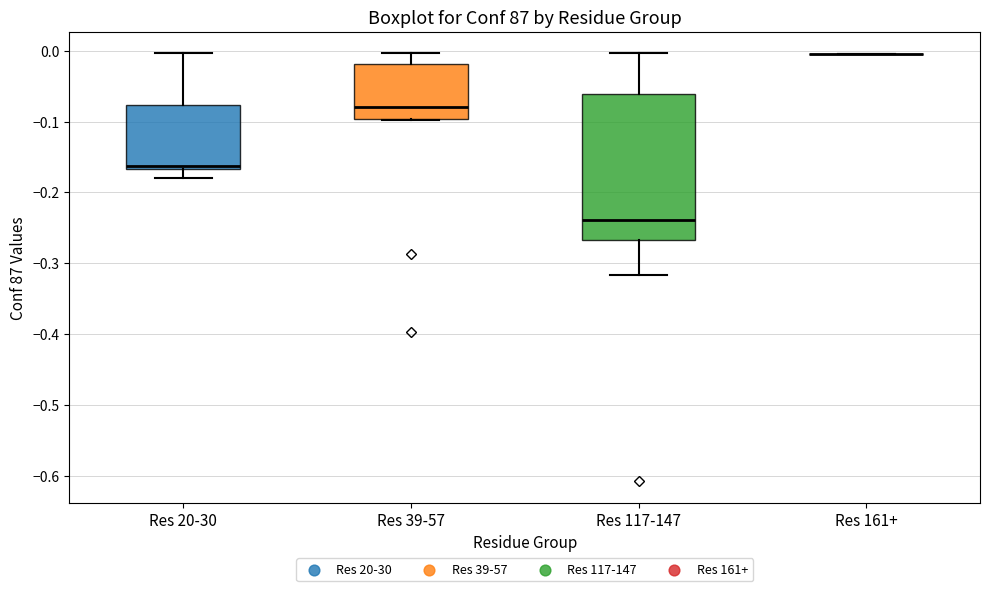

Reading left to right, transcribe this box plot: for each box, give where its median line is, the range the box spans, and where its two whiskers end, as read against the y-axis. The values are not printed on the chart, so give them approximately, as read against the axis.

Res 20-30: median -0.16, box -0.17 to -0.08, whiskers -0.18 to 0.00
Res 39-57: median -0.08, box -0.10 to -0.02, whiskers -0.10 to 0.00
Res 117-147: median -0.24, box -0.27 to -0.06, whiskers -0.32 to 0.00
Res 161+: box collapsed to a line at 0.00, whiskers 0.00 to 0.00